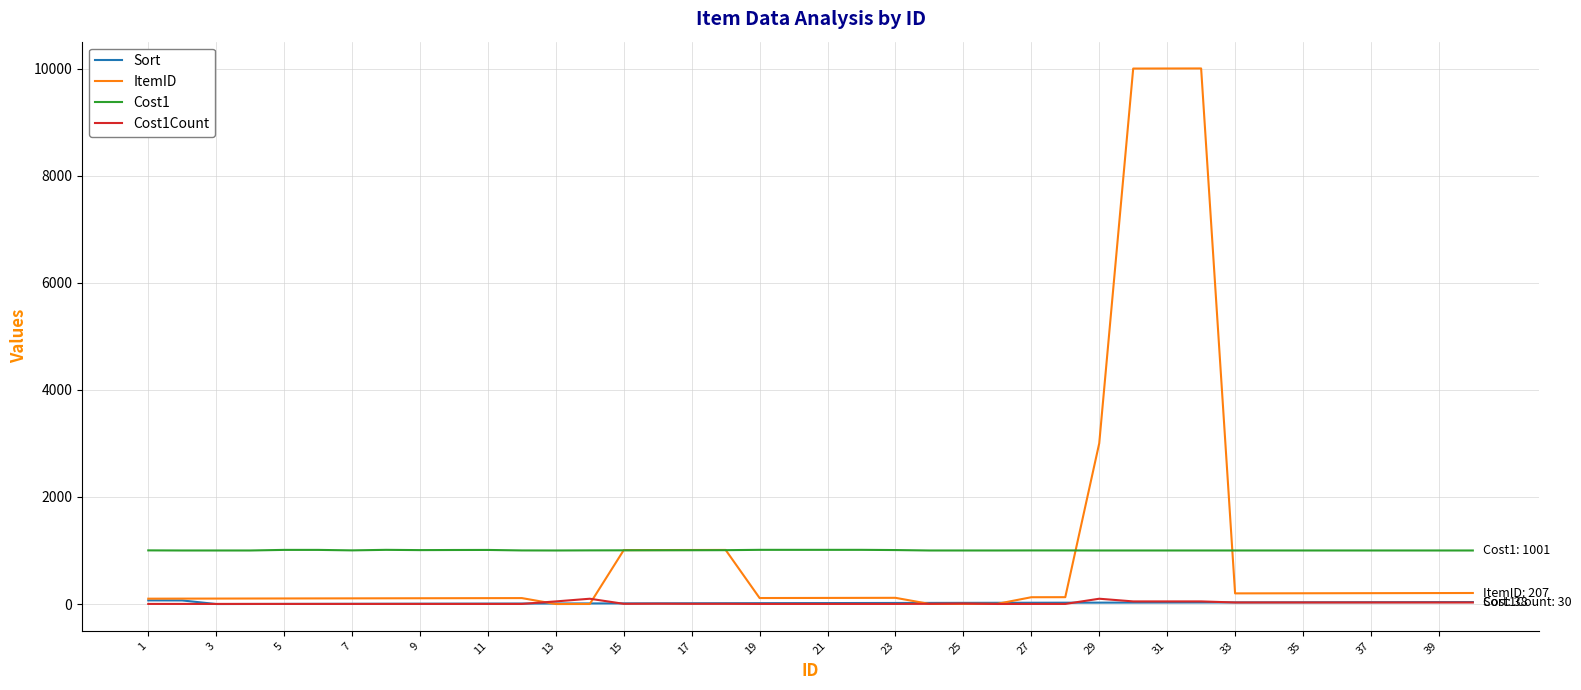

Which series has the largest range (max minus min)?

ItemID